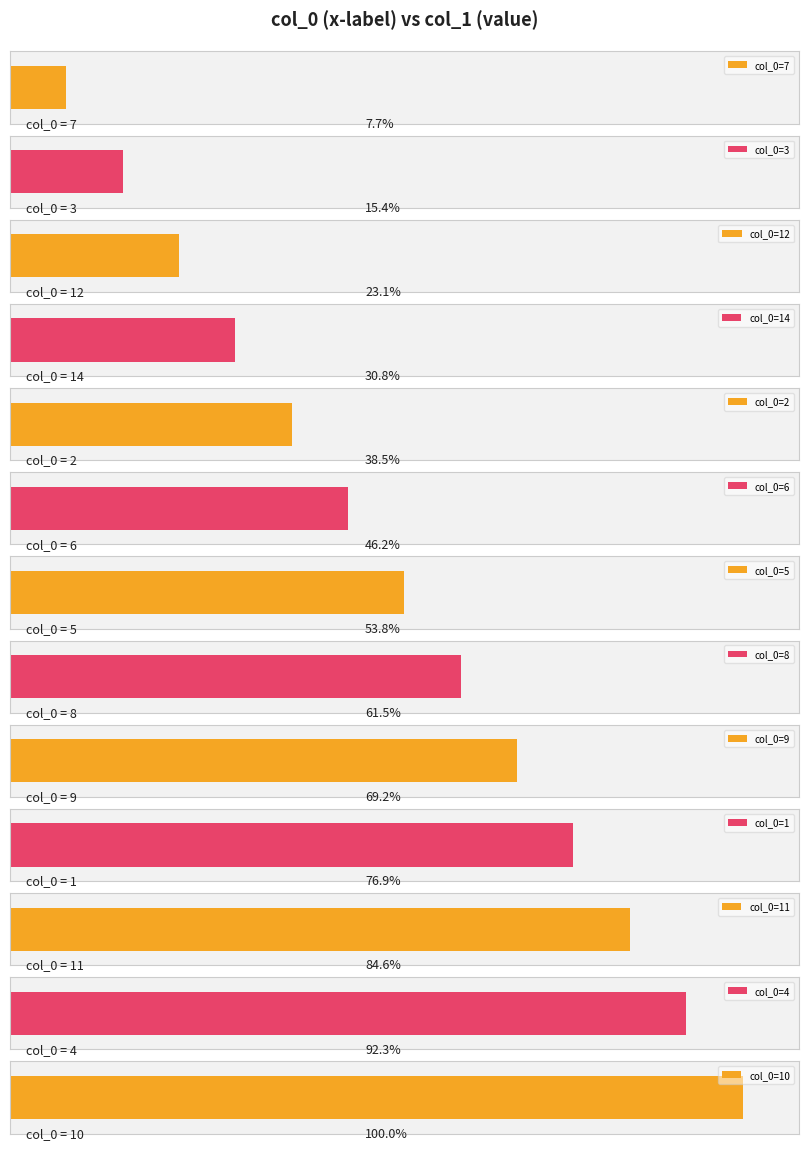

The chart shows a value of 7 at 11. True or false?

False